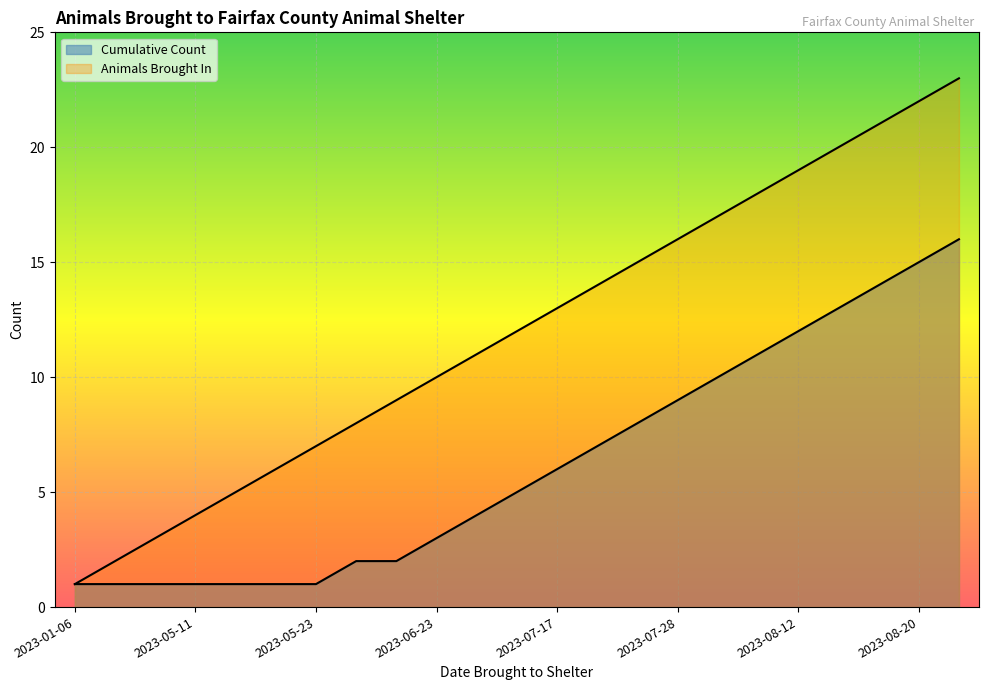

What is the difference between the Animals Brought In values at 2023-08-22 and 2023-08-19?

2